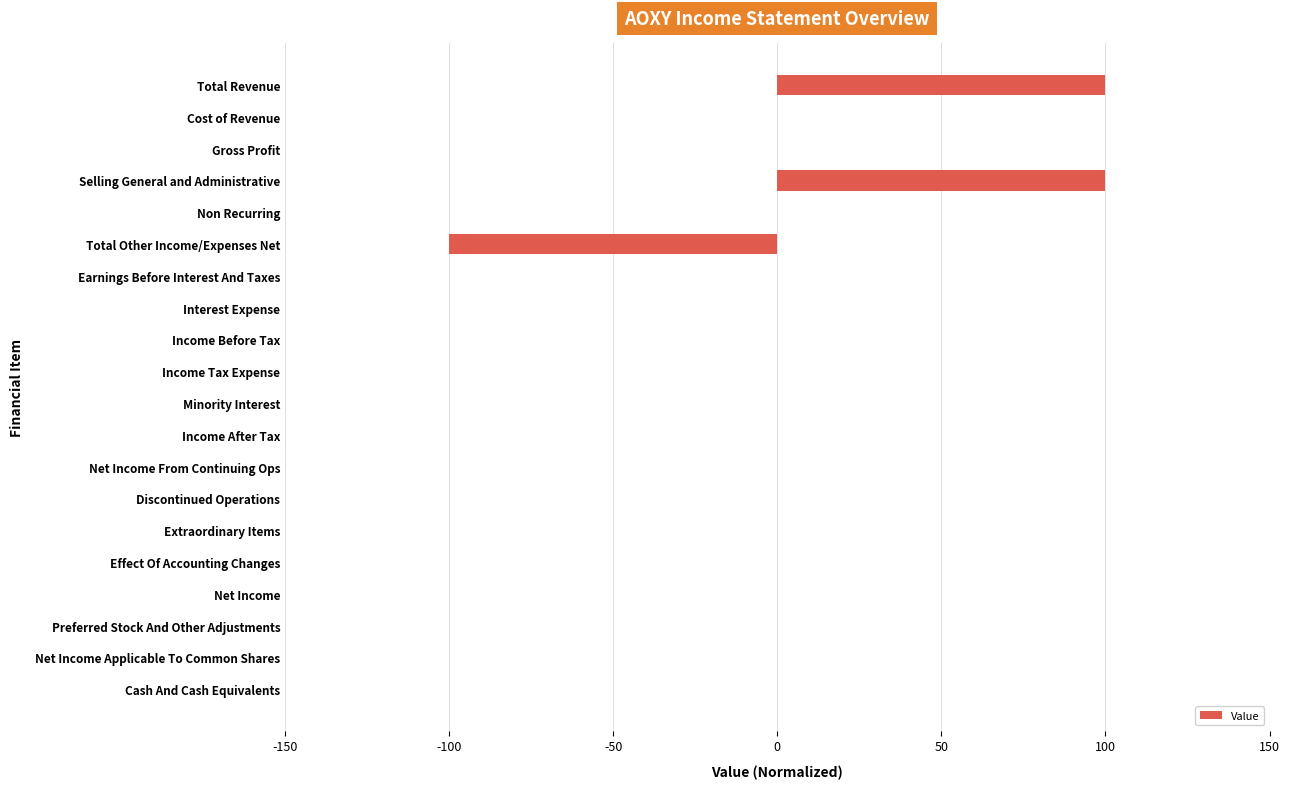

Does the chart contain stacked bars?

No